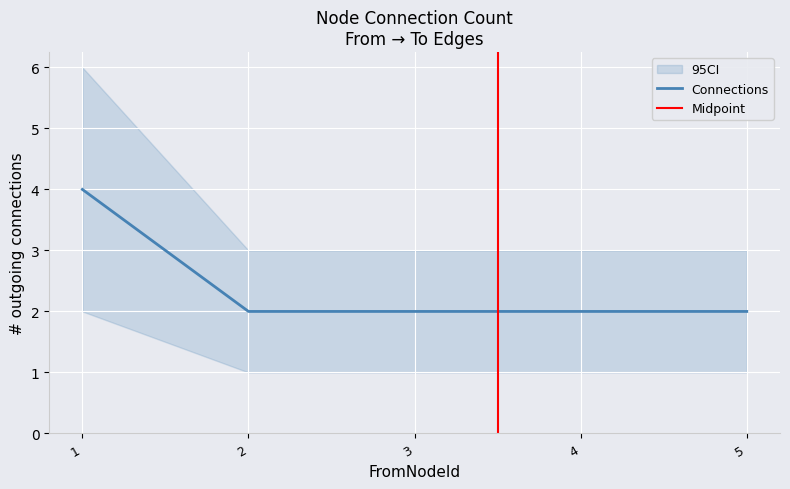

Which label corresponds to the smallest value in the chart?

2